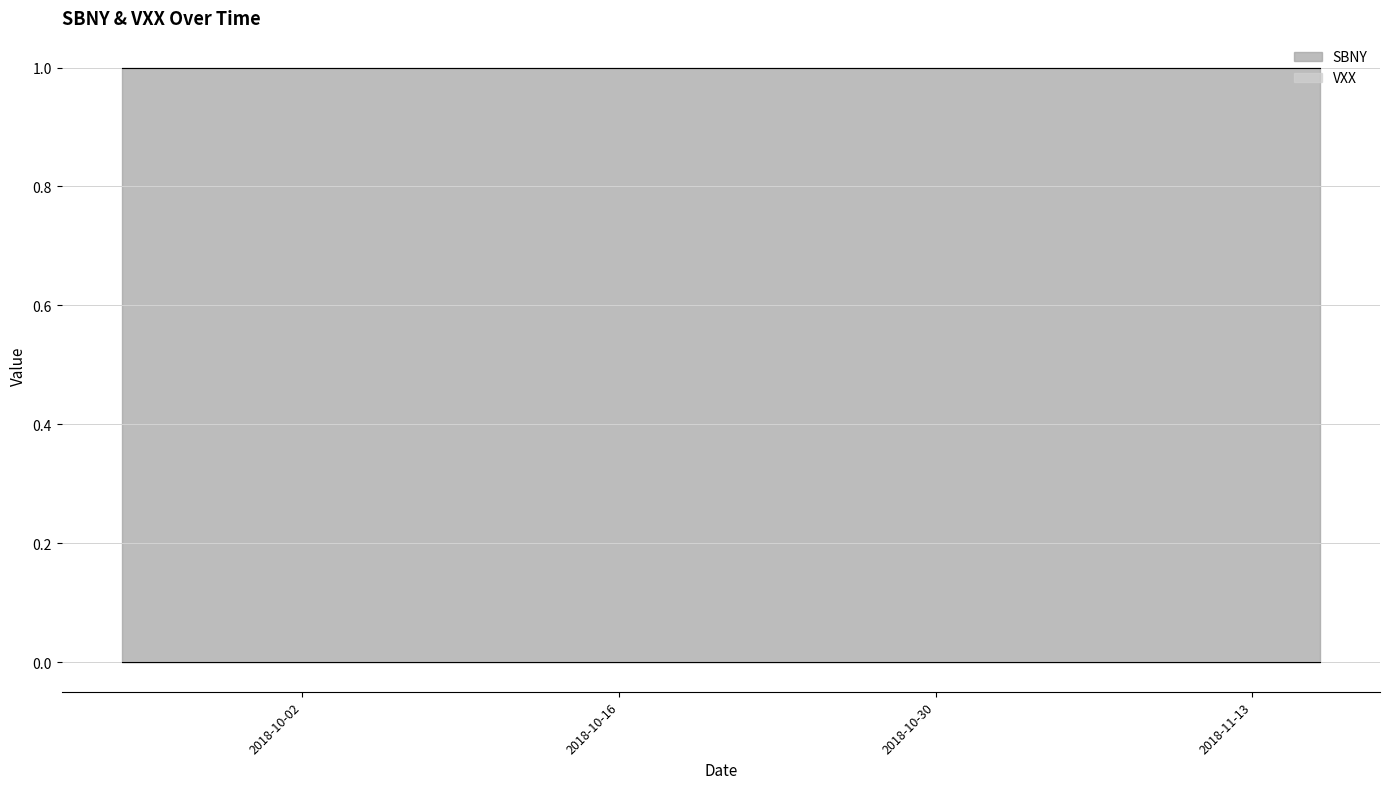

True or false: VXX and SBNY intersect in this chart.

False